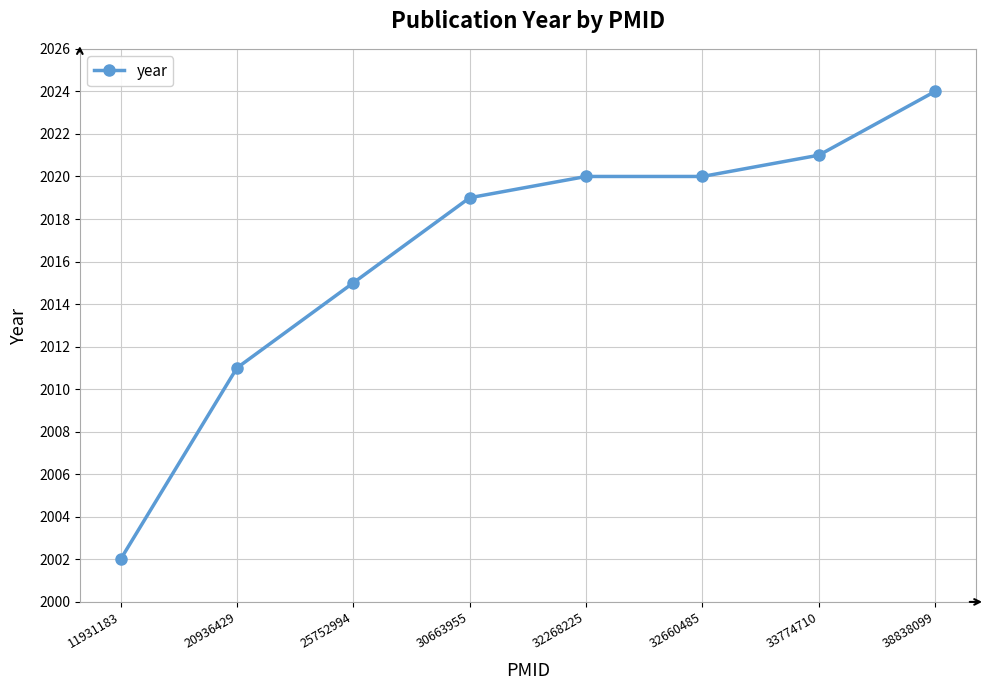

Read the value at 11931183, to the nearest 5.

2000